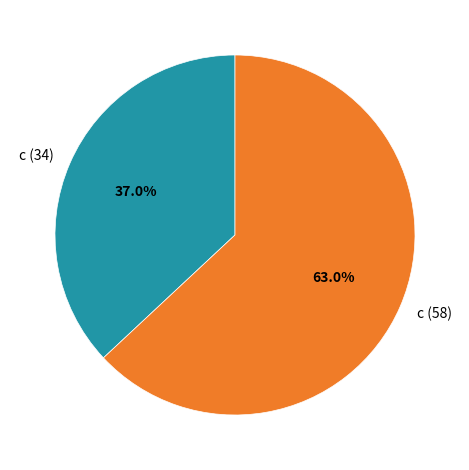

Rank the categories by value from lowest to highest.

c (34), c (58)